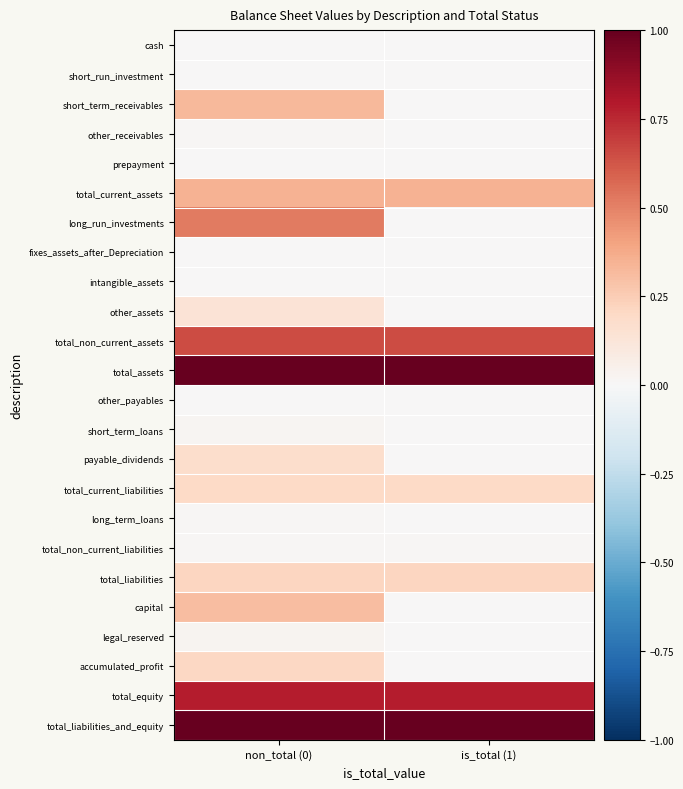

What is the total value across all series at non_total (0)?

6.0